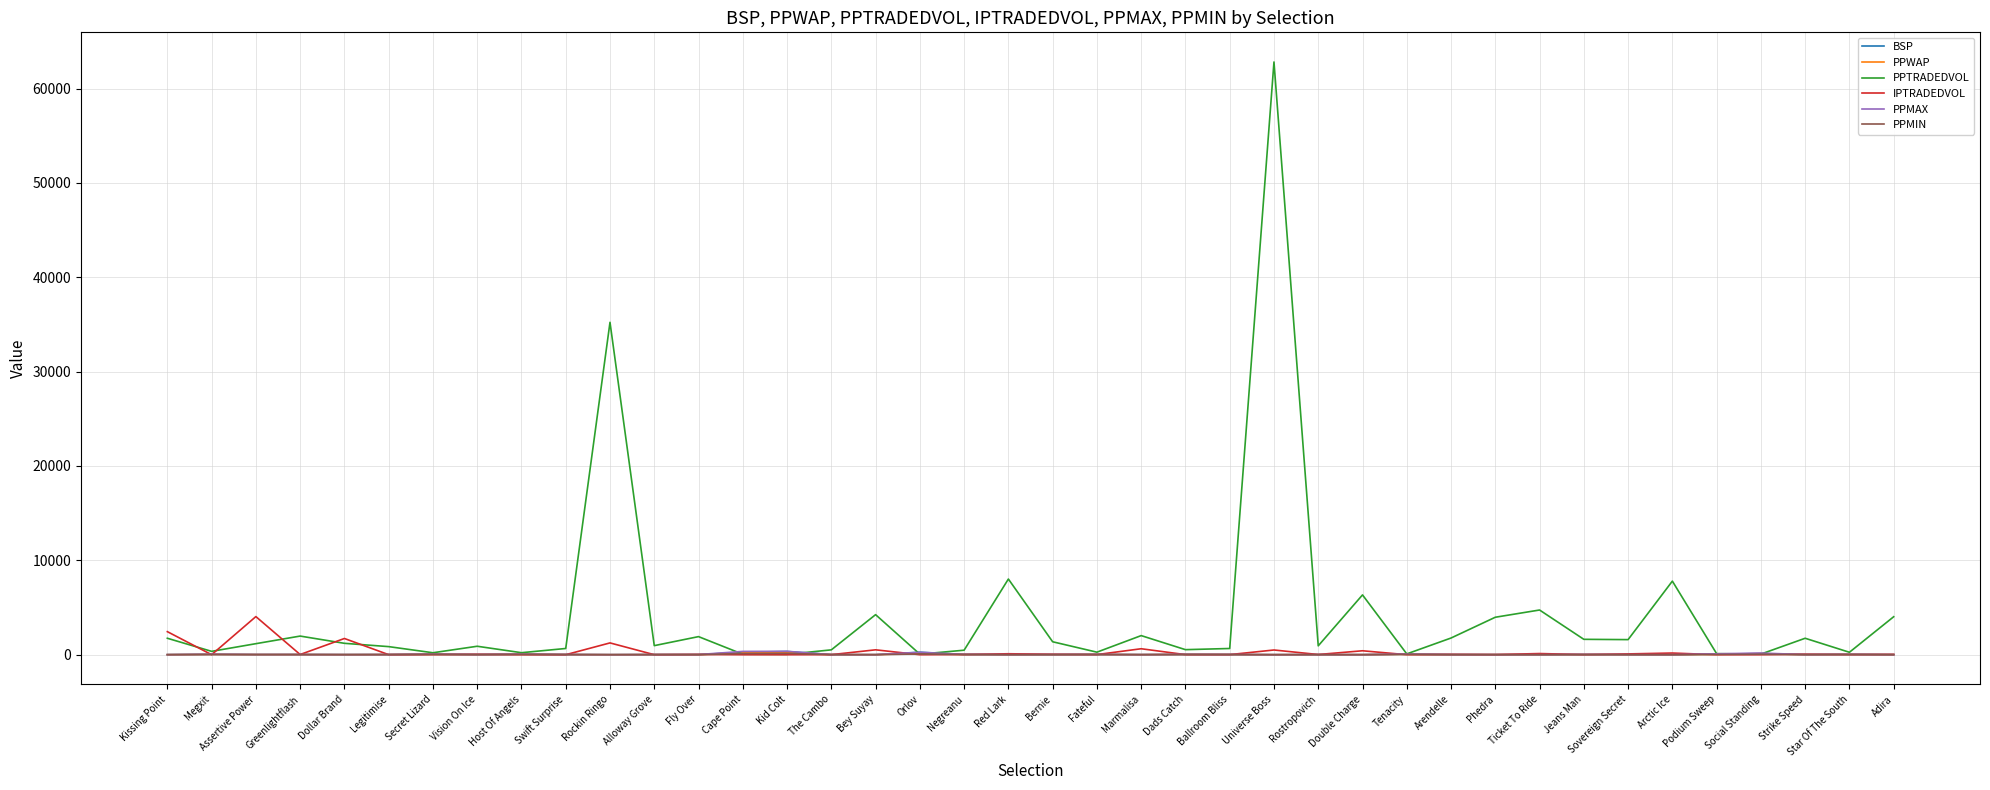

Where does the PPMIN series first go above 11?

Megxit